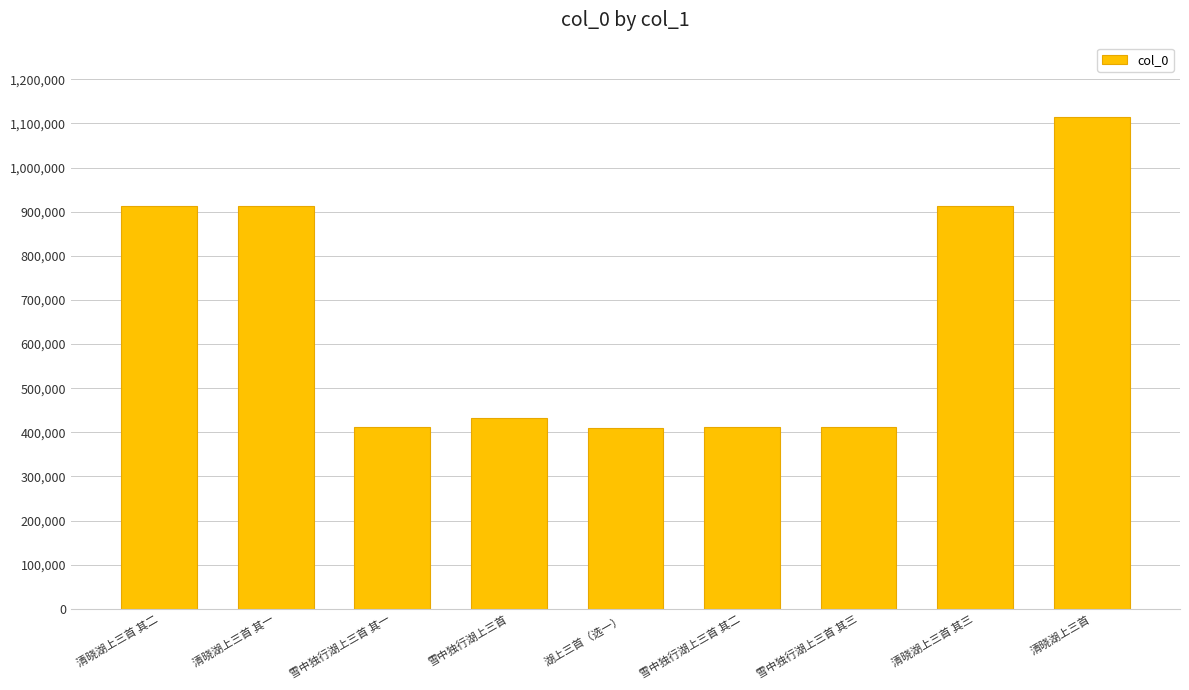

What position from the right is 清晓湖上三首 其二?

9